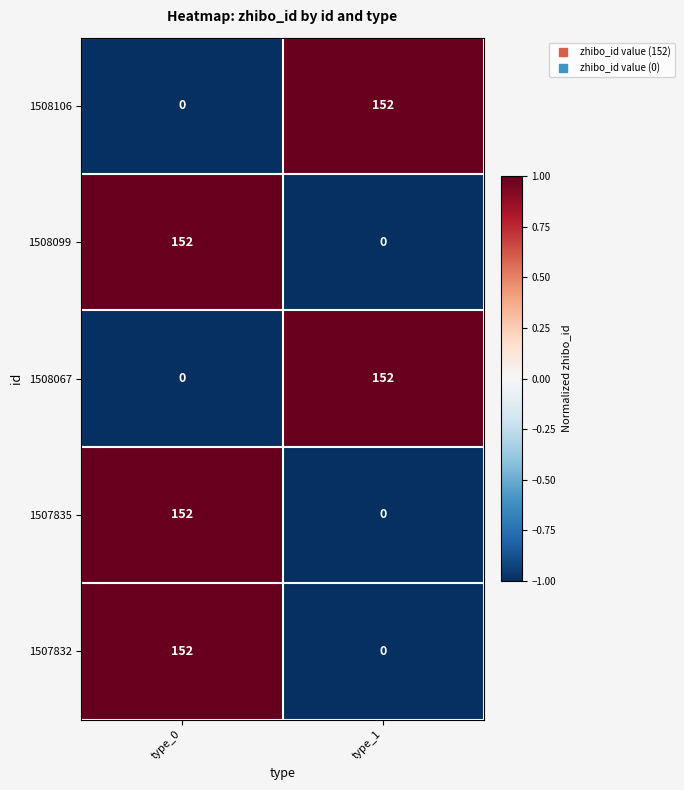

What is the difference between the highest and lowest values at type_1?

152